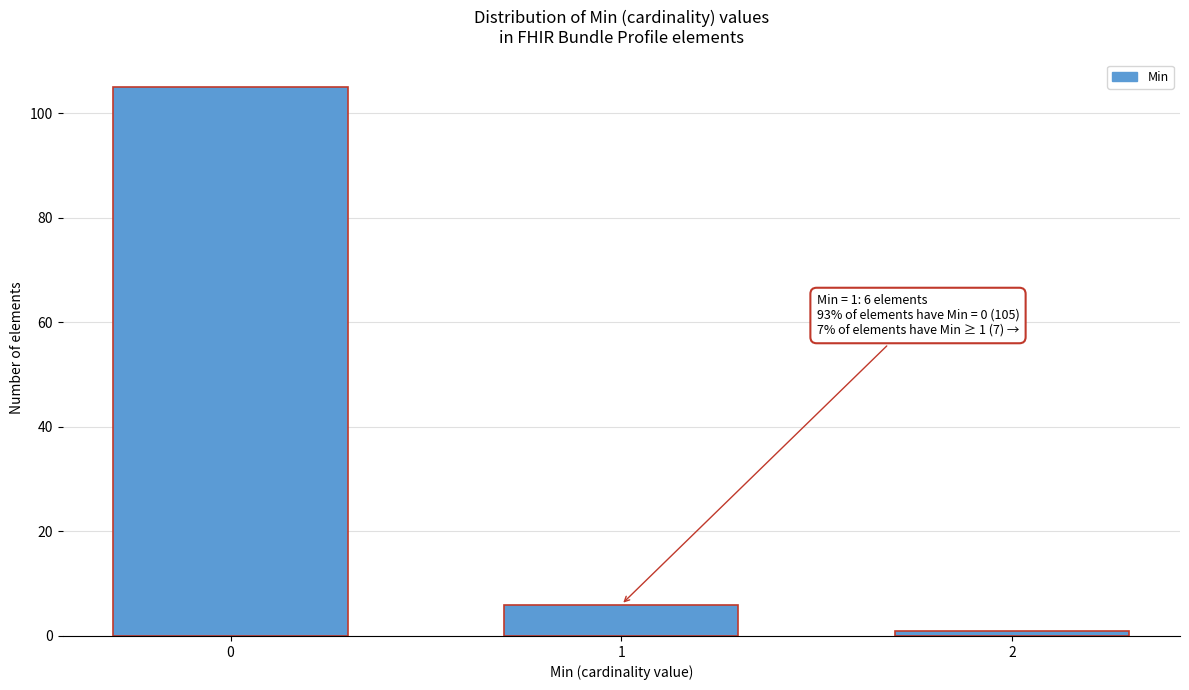

Reading left to right, list all the values displayed in this chart.

105	6	1